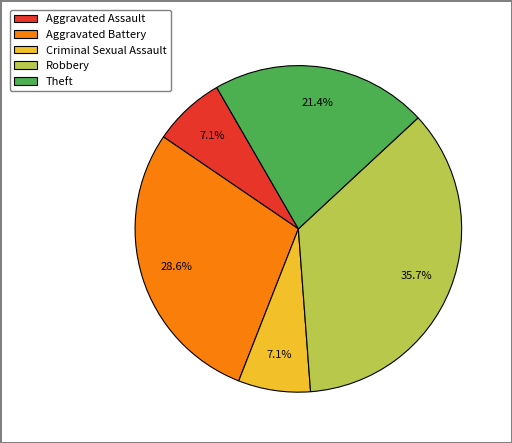

Is Theft the majority of the pie?

No